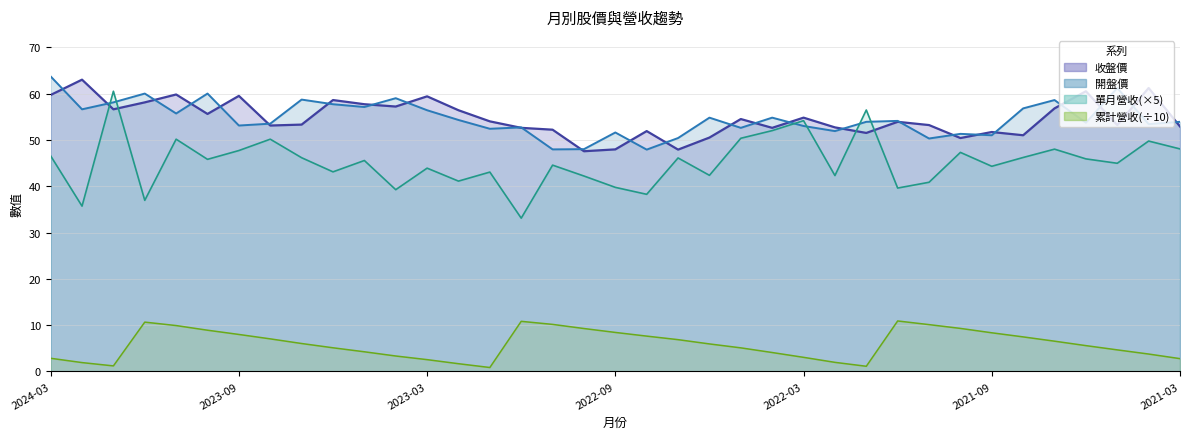

Does the chart have visible grid lines?

Yes